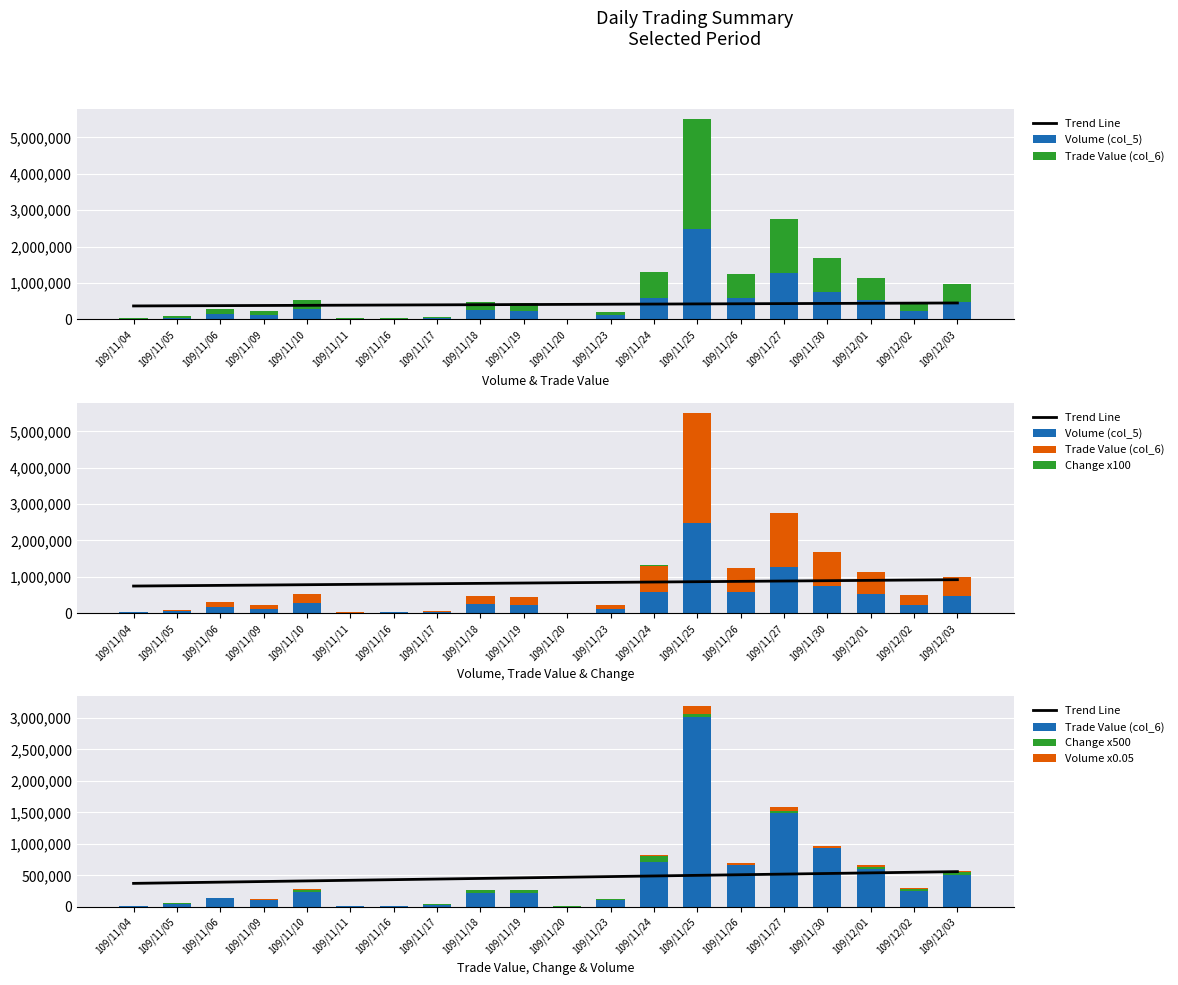

Which category has the highest value across all series?

109/11/25